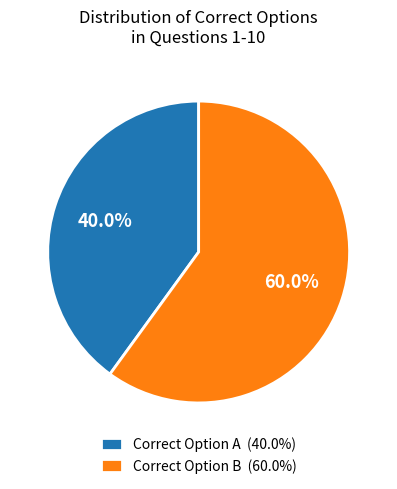

To the nearest percent, what is the average slice percentage?

50%